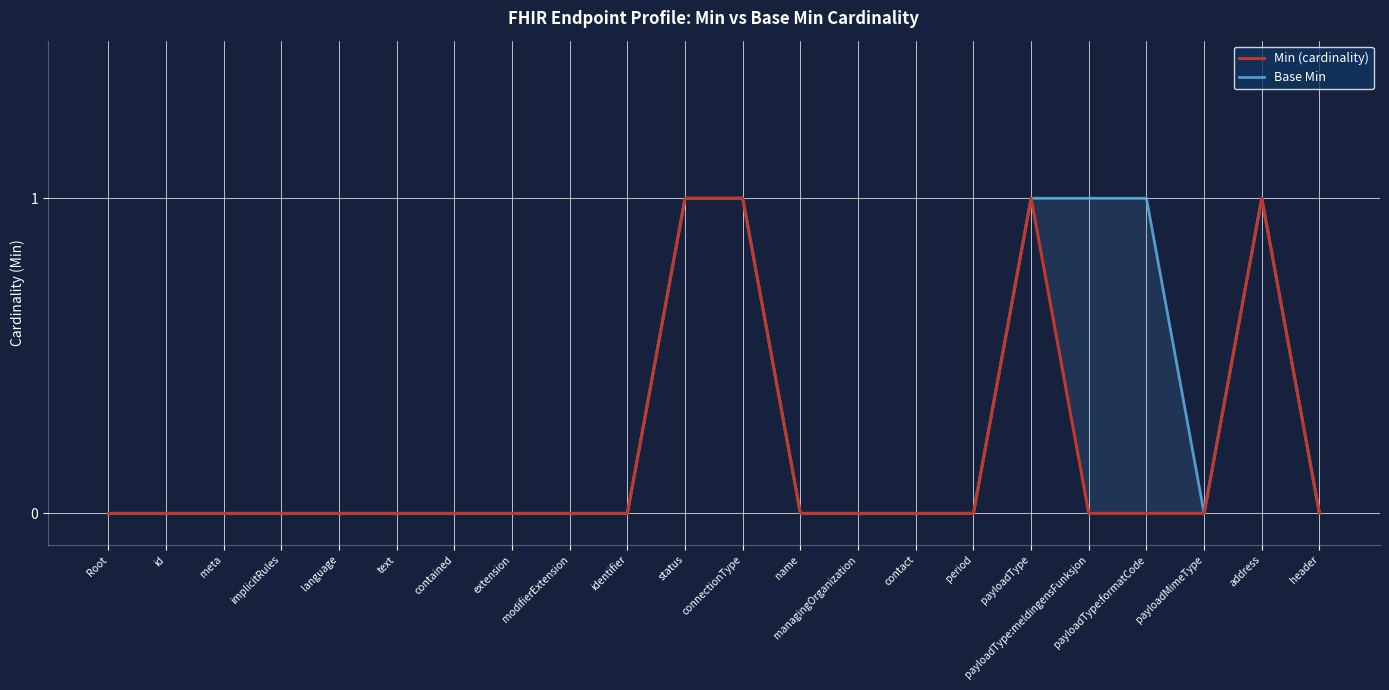

True or false: Min (cardinality) and Base Min cross at least once.

False